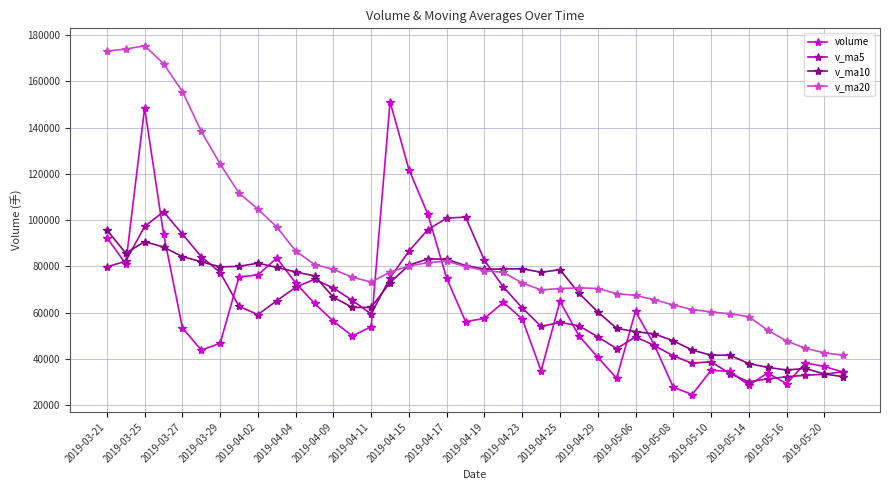

How many times do volume and v_ma20 cross each other?

2